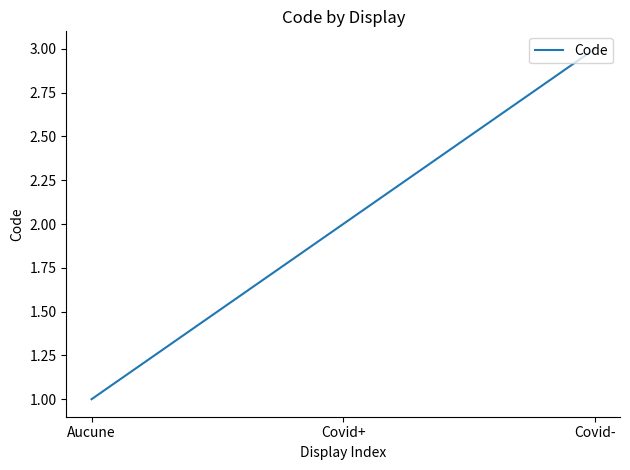

Reading left to right, list all the values displayed in this chart.

1	2	3